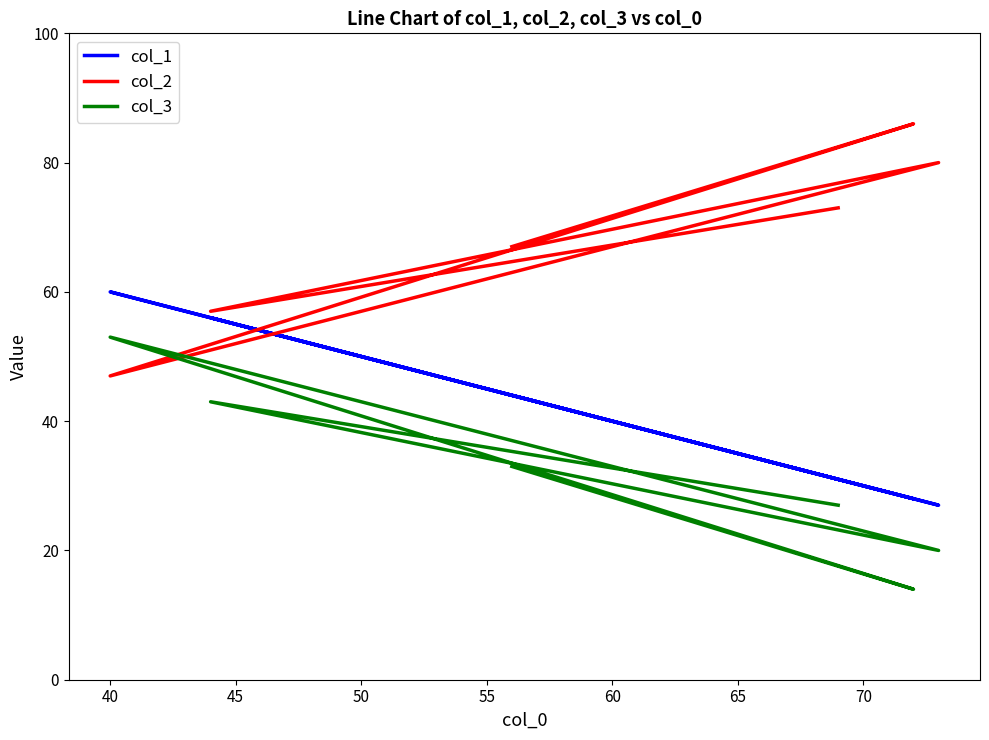

What is the lowest value of the col_3 series?

14